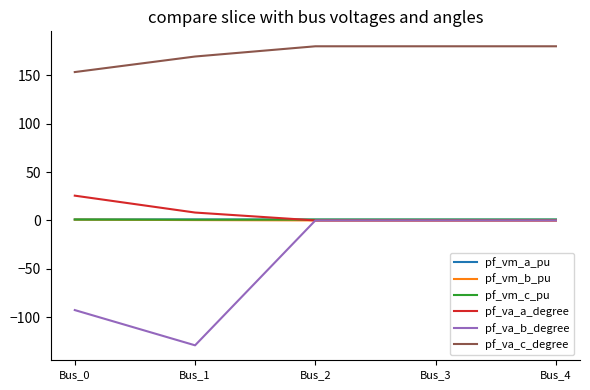

True or false: pf_va_a_degree and pf_va_c_degree intersect in this chart.

False